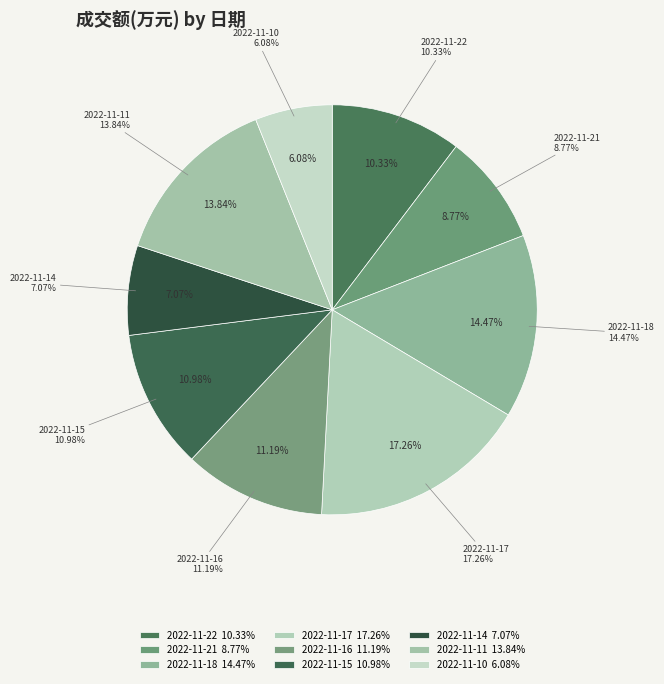

How many slices are in this pie chart?

9